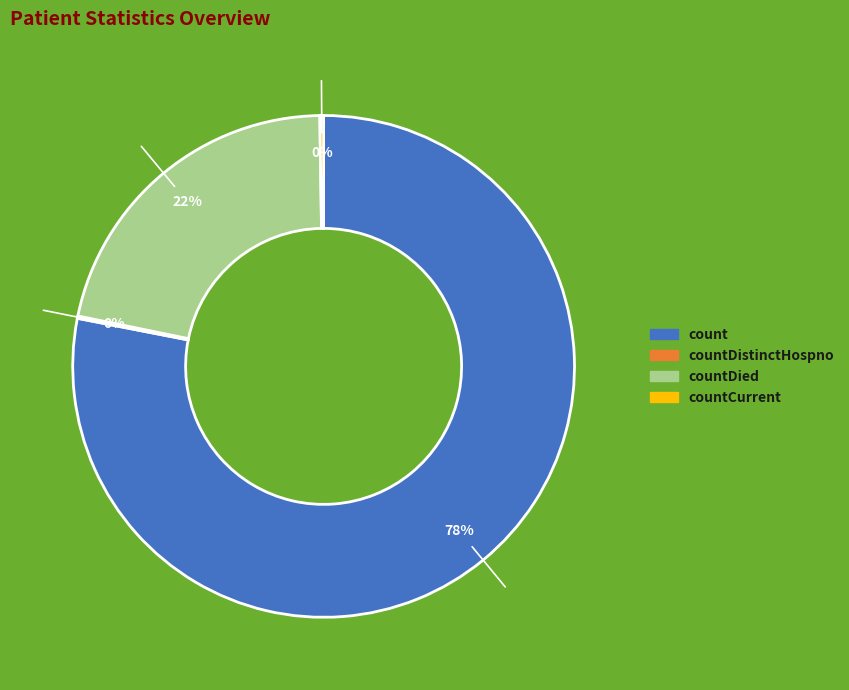

To the nearest percent, what is the difference between the largest and smallest slice percentages?

78%